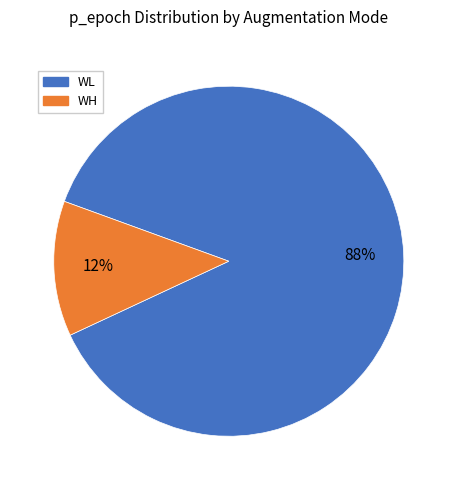

Is there a majority slice in this chart?

Yes